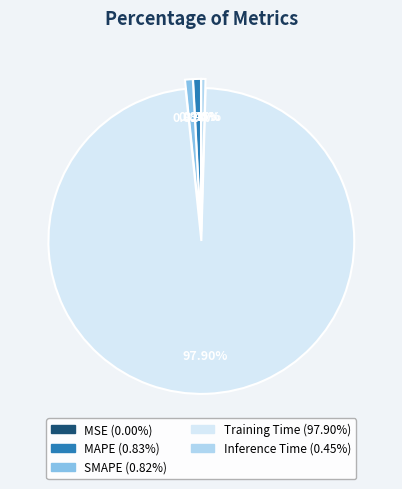

Is there a majority slice in this chart?

Yes